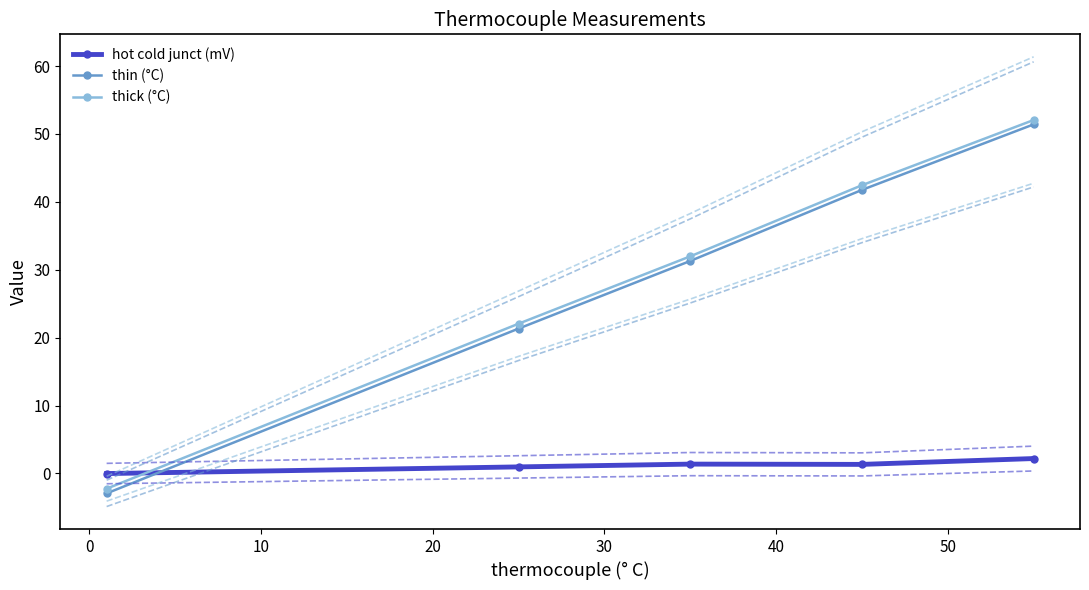

Count the number of categories in the chart.

5